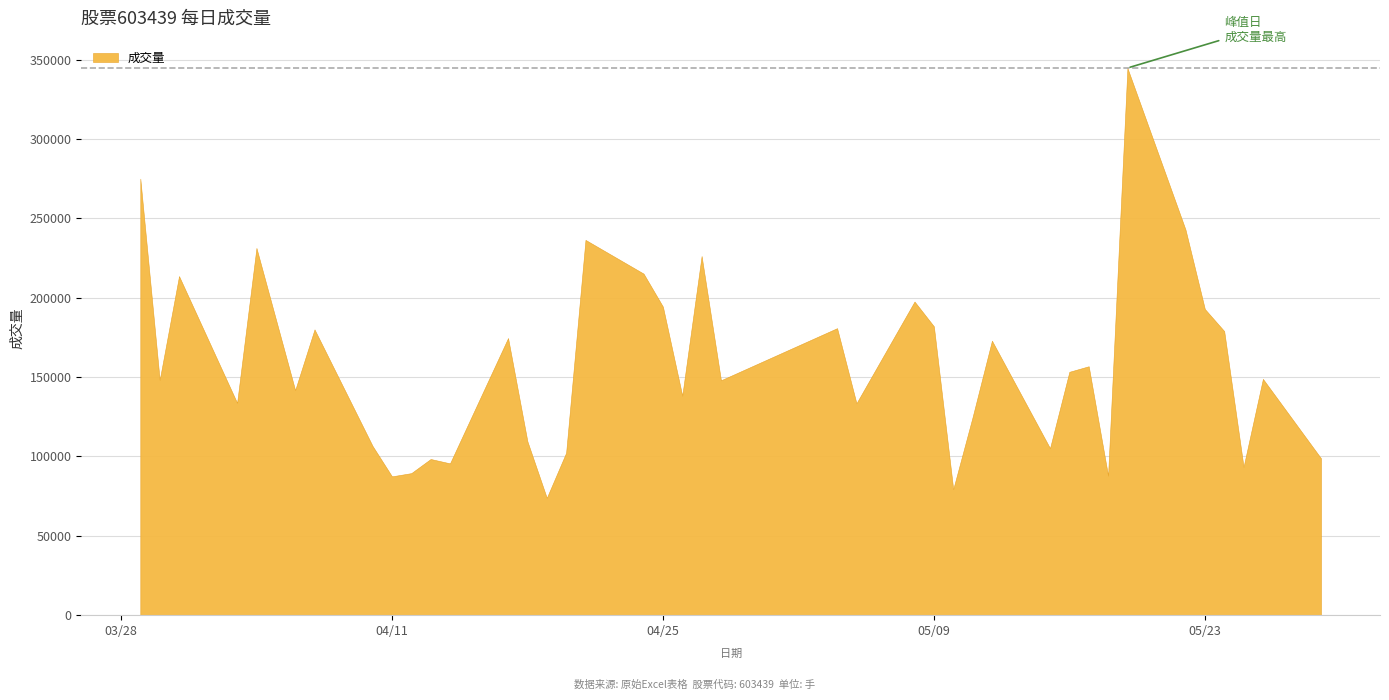

What is the label of the 30th point from the left?

2023-05-15